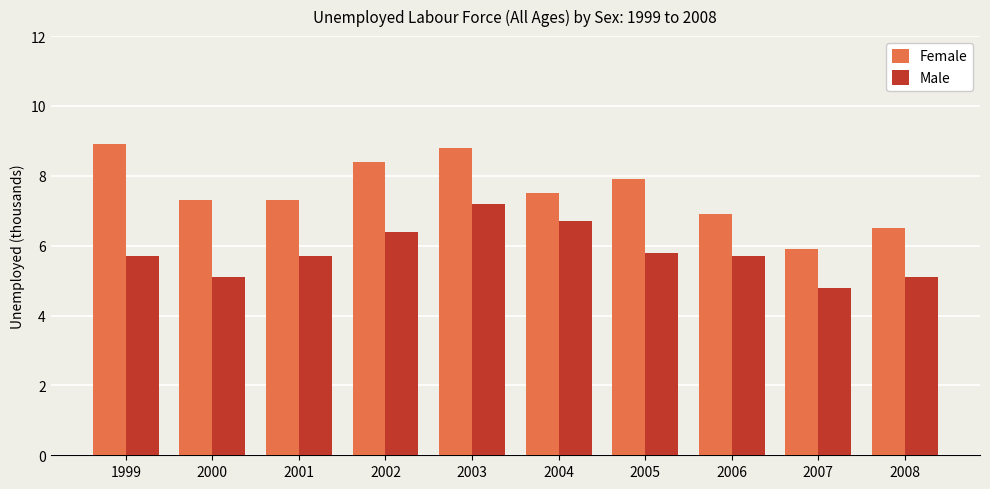

What is the value of the Female bar at the 3rd from the left?

7.3